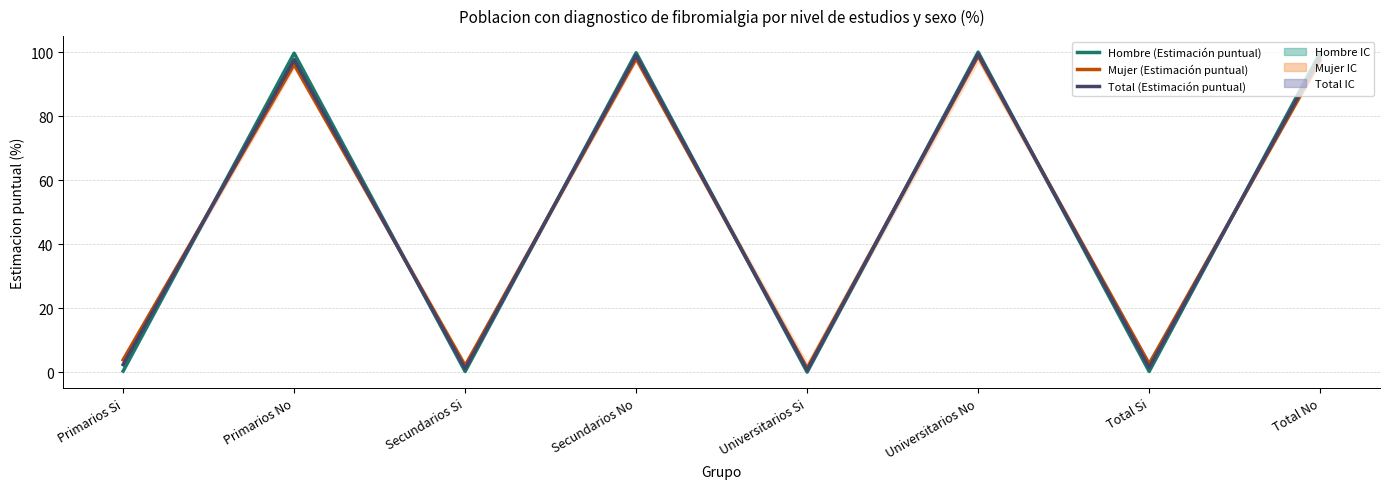

In Hombre (Estimación puntual), how many points are higher than both neighbors (excluding endpoints)?

3